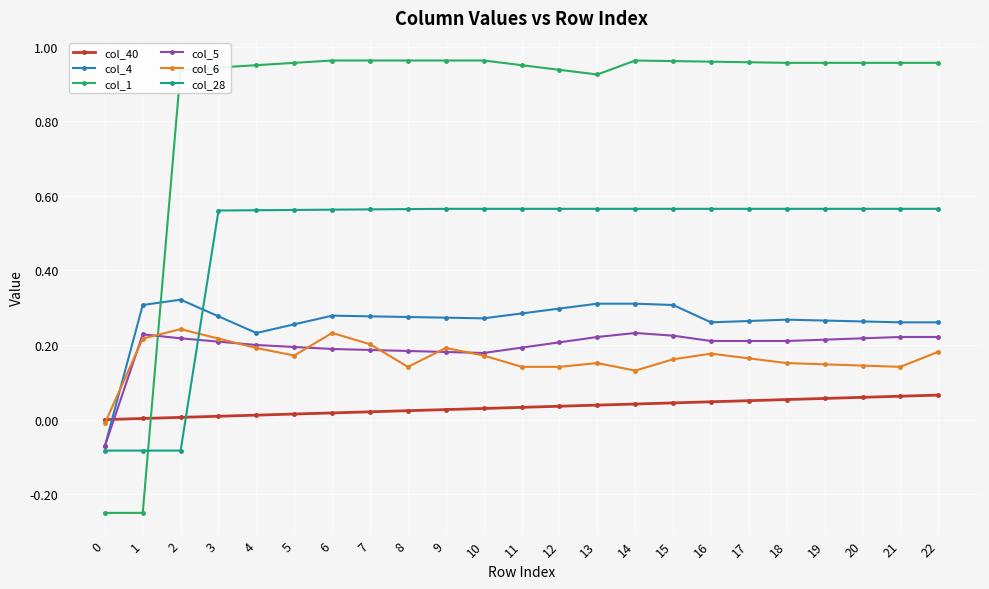

True or false: col_6 has more than 0 points higher than both neighbors.

True